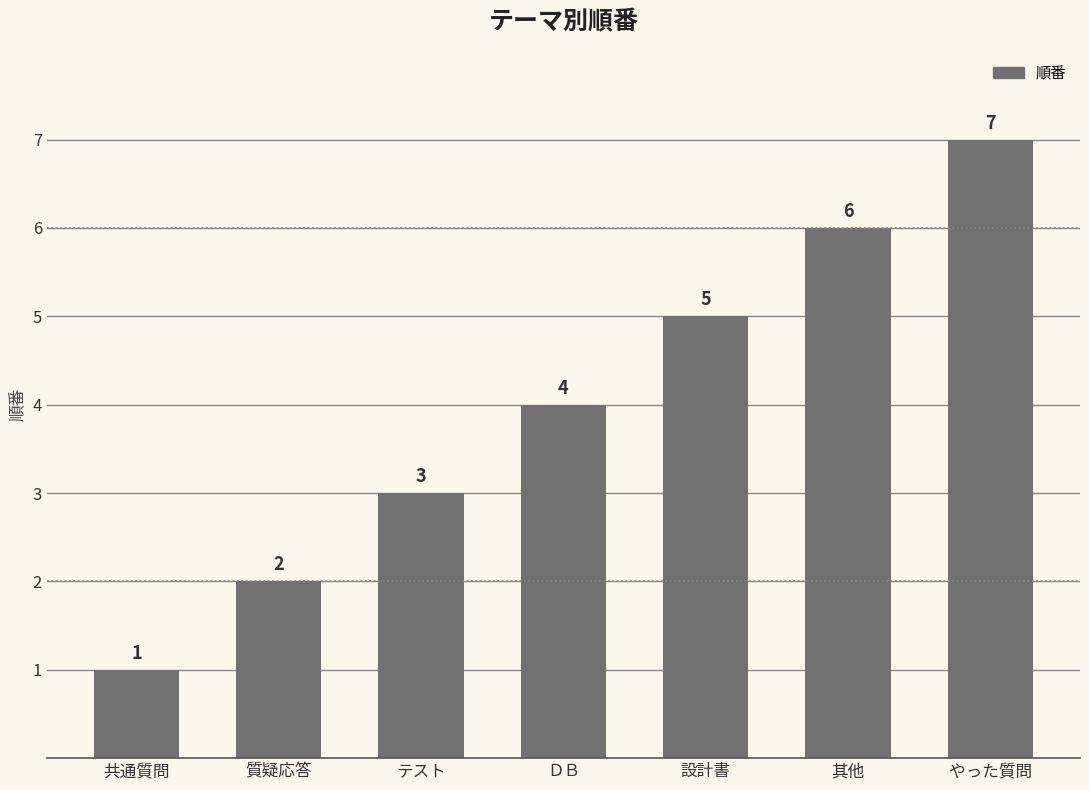

True or false: the data shows 4 at テスト.

False